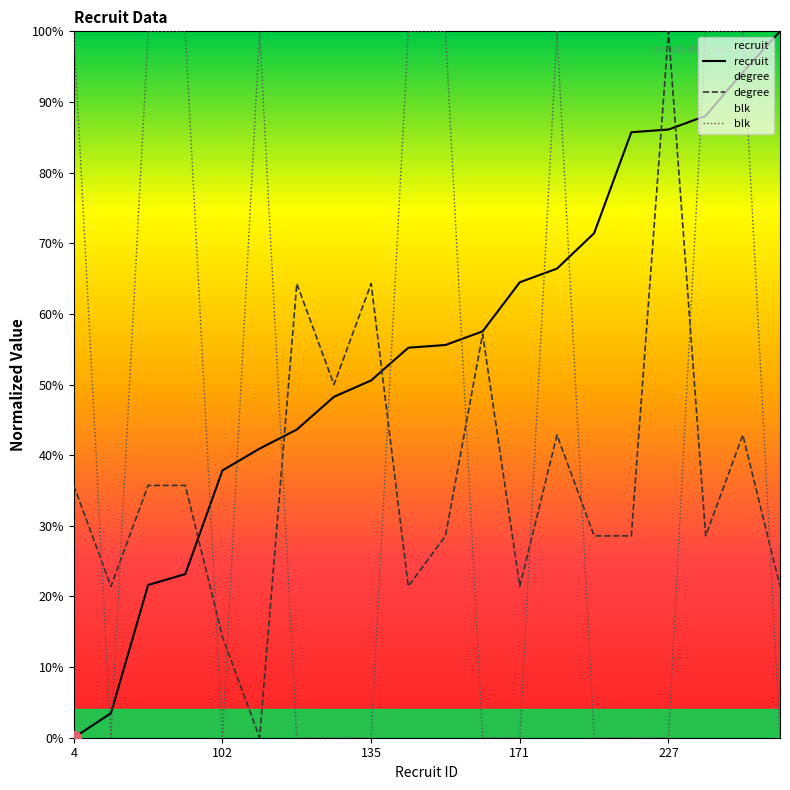

Rank the series at 19 from lowest to highest value.

blk, degree, recruit